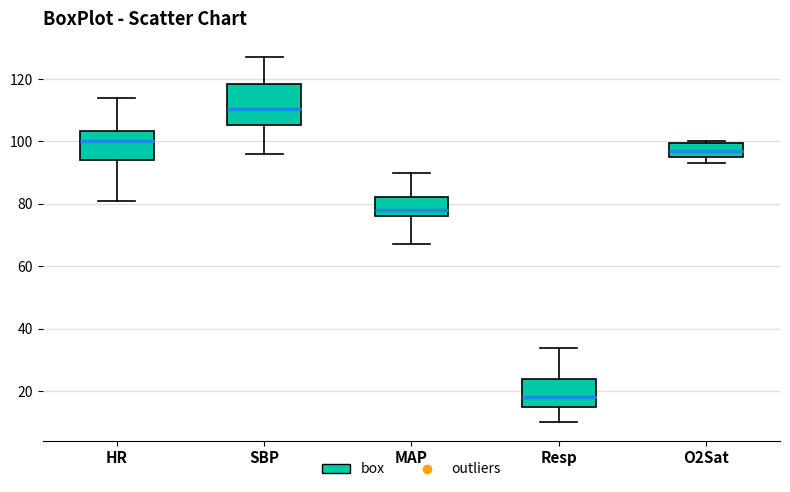

Comparing the boxes themselves (not the whiskers), which one is the tallest?

SBP